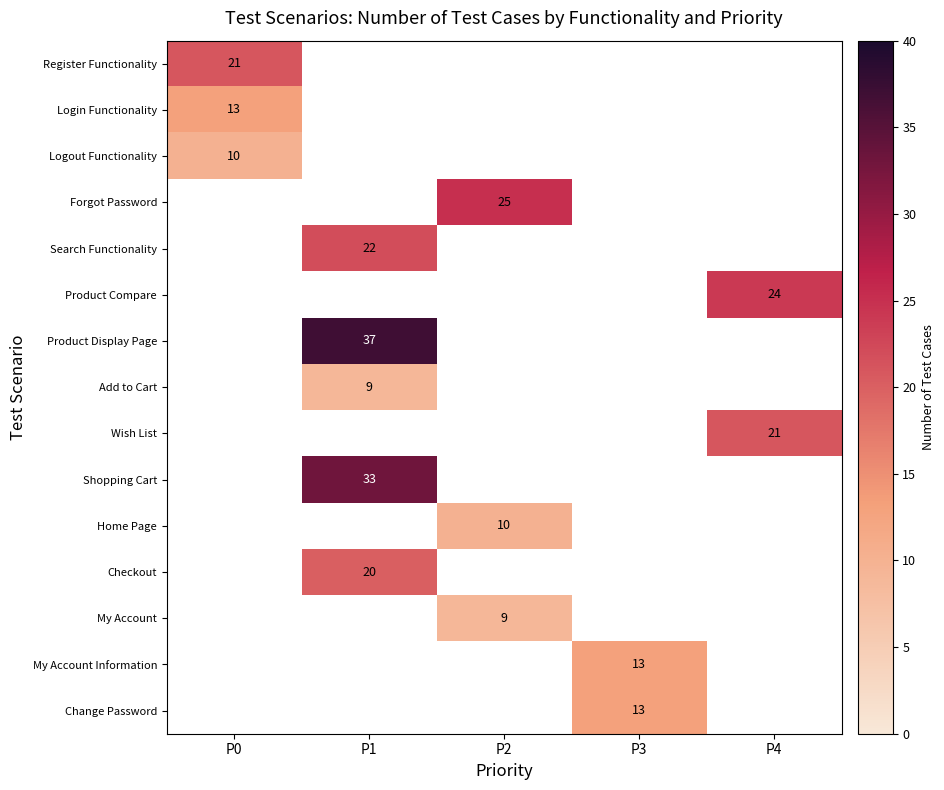

The value of Wish List at P4 is 9. True or false?

False